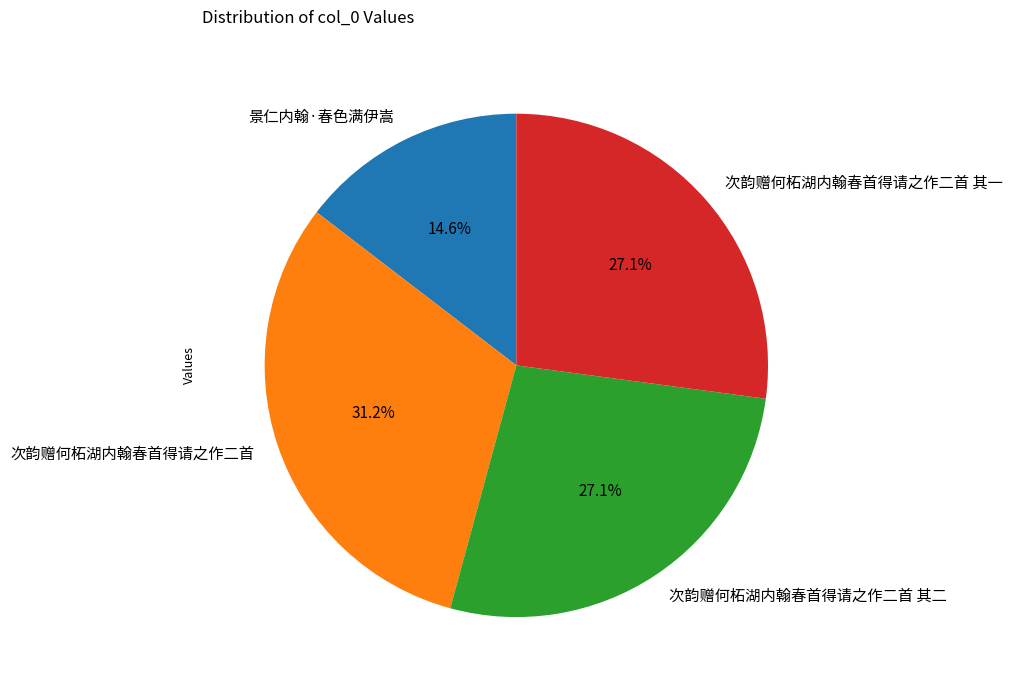

Is it true that 次韵赠何柘湖内翰春首得请之作二首 其一 is 14% of the pie?

False